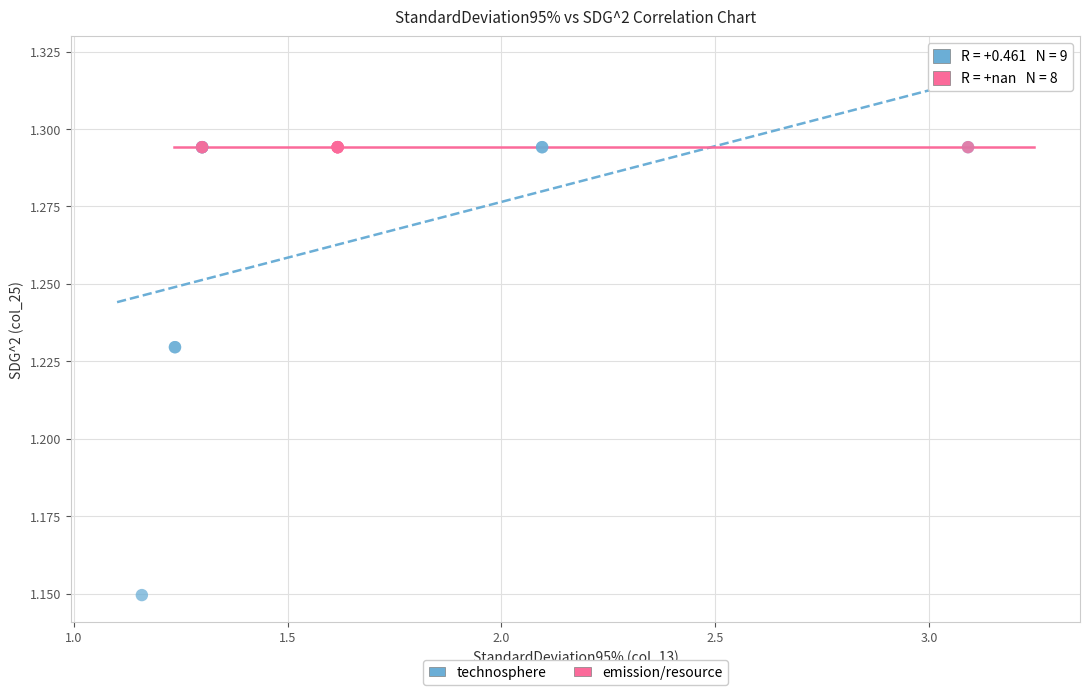

Which series contains the lowest Y value?

technosphere